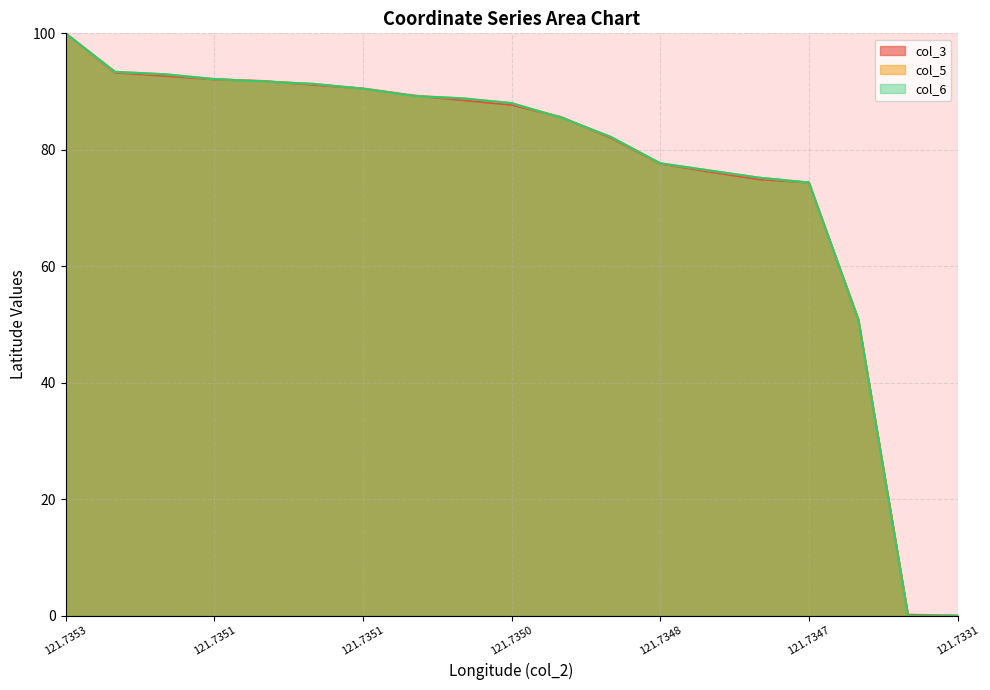

Reading left to right, what are all the values shown in this chart?

col_3: 100.0	93.3	92.7	92.1	91.8	91.2	90.5	89.4	88.5	87.7	85.6	82.1	77.6	76.2	74.9	74.4	50.8	0.2	0.0
col_5: 100.0	93.4	93.0	92.1	91.7	91.3	90.5	89.3	88.8	88.0	85.5	82.2	77.7	76.4	75.2	74.4	50.8	0.0	0.0
col_6: 100.0	93.4	93.0	92.1	91.7	91.3	90.5	89.3	88.8	88.0	85.5	82.2	77.7	76.4	75.2	74.4	50.8	0.0	0.0